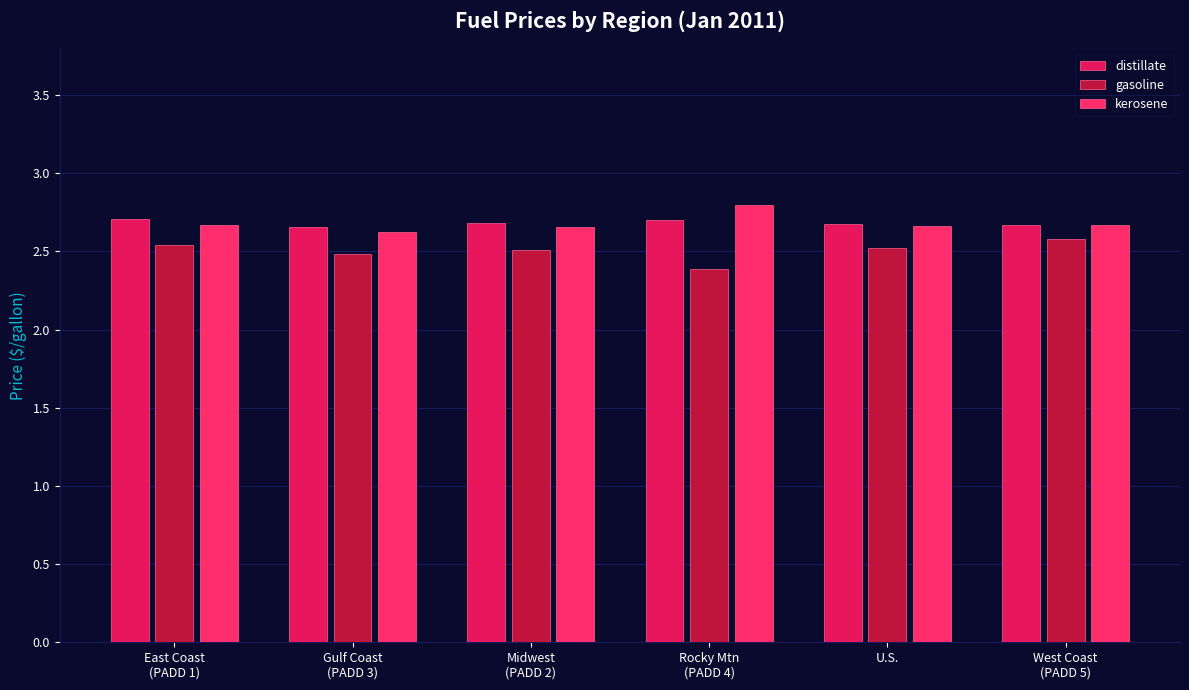

How many bars are there in each group?

3